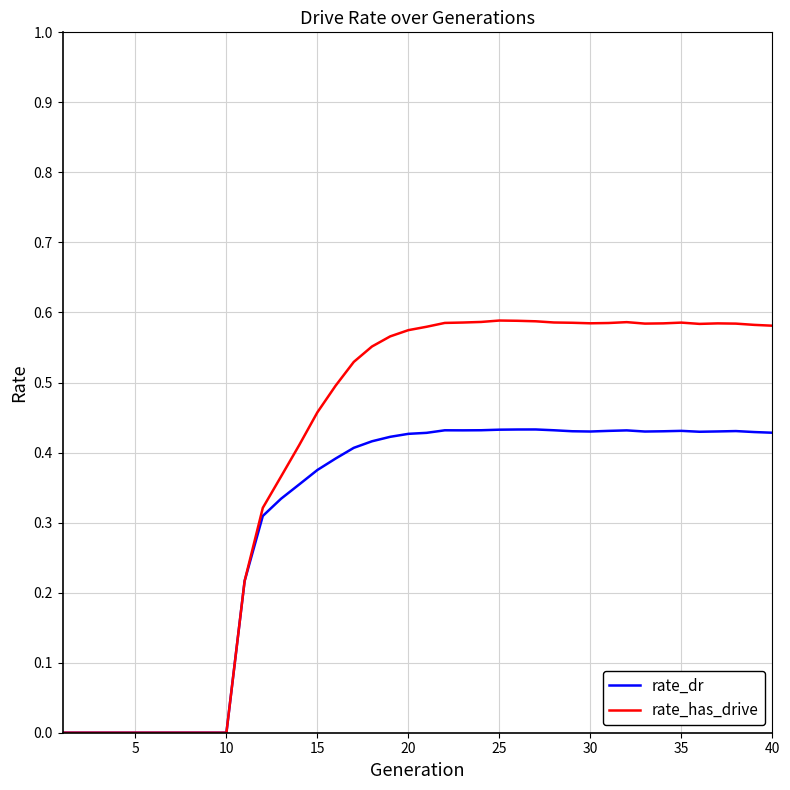

Which series has the widest spread of values?

rate_has_drive